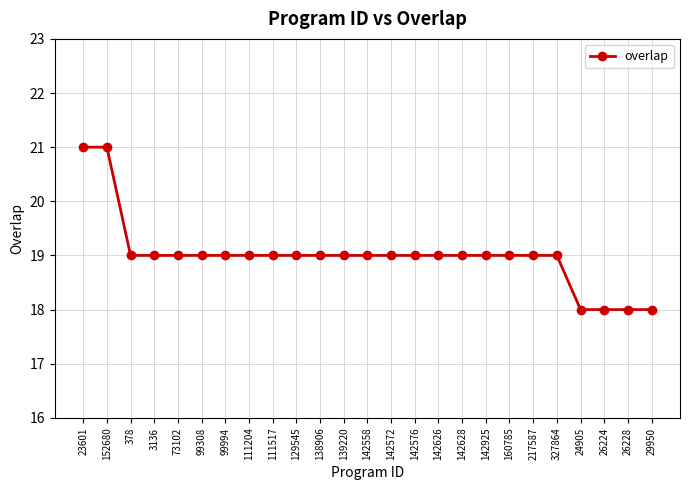

What is the ratio of the value at 327864 to the value at 23601?

0.9